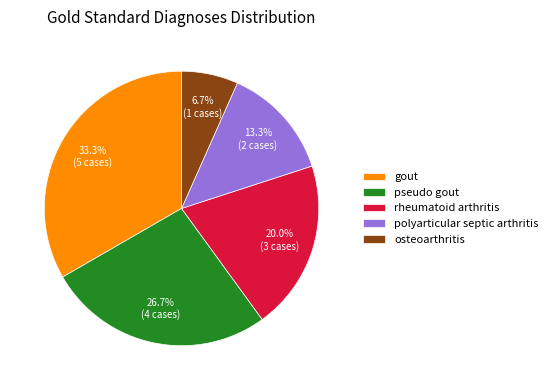

How much of the chart is everything except osteoarthritis?

93.3%